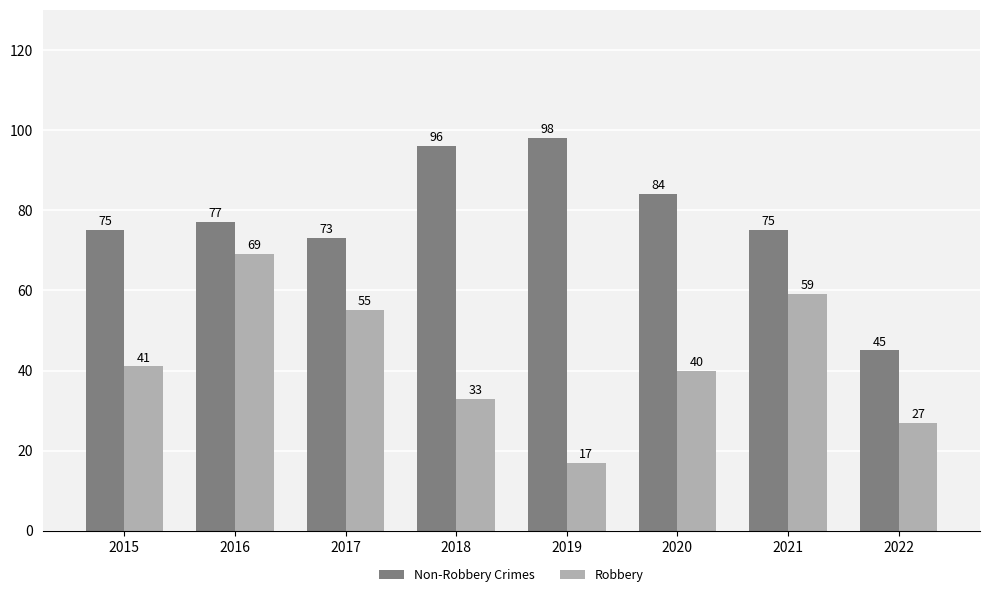

What are all the series names shown in the legend?

Non-Robbery Crimes, Robbery